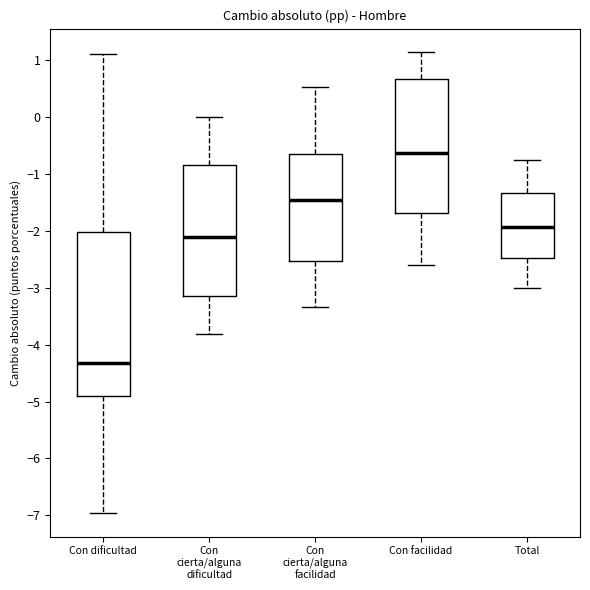

Which box is the tallest, from its lower edge to its upper edge?

Con dificultad